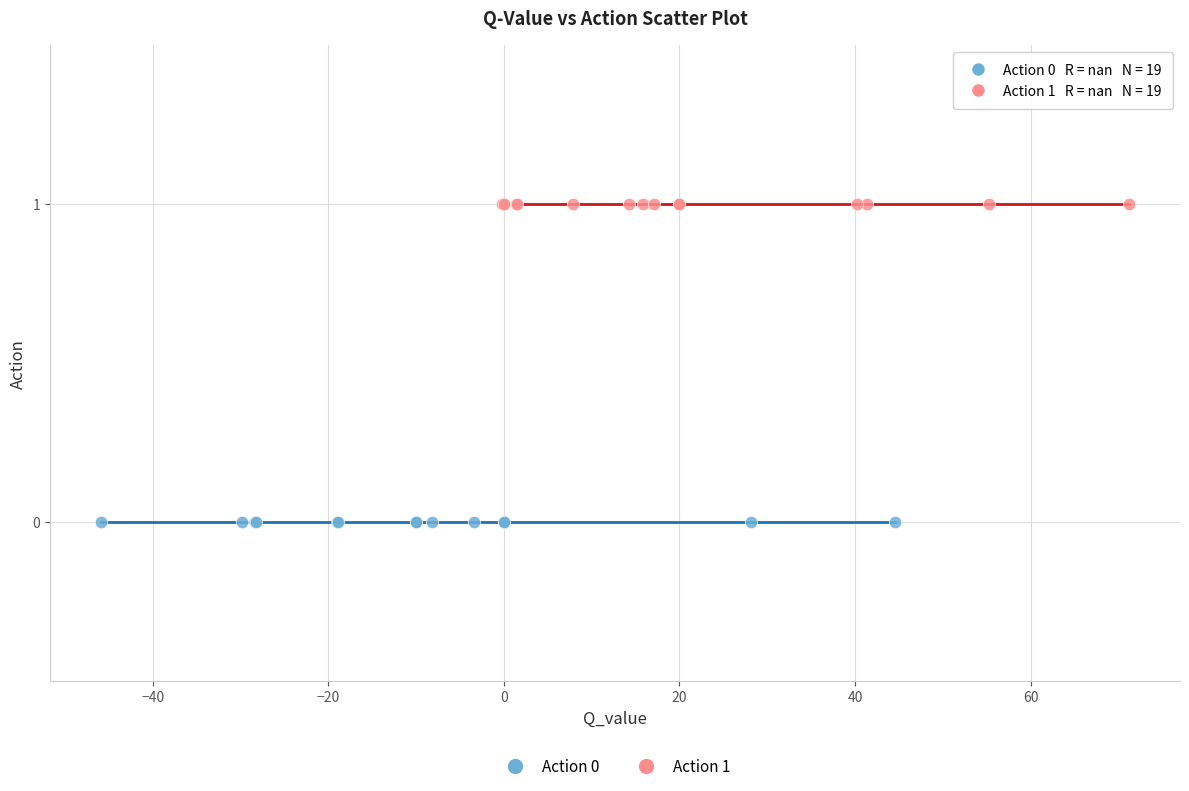

Which series reaches the maximum Y coordinate?

Action 1